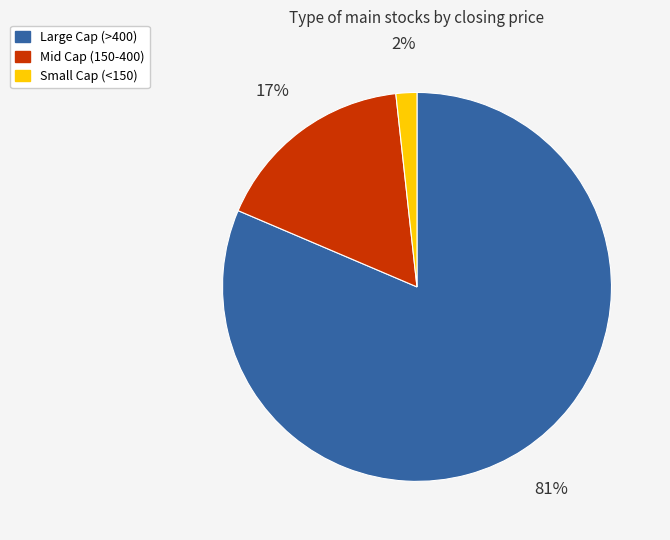

To the nearest percent, what is the average slice percentage?

33%